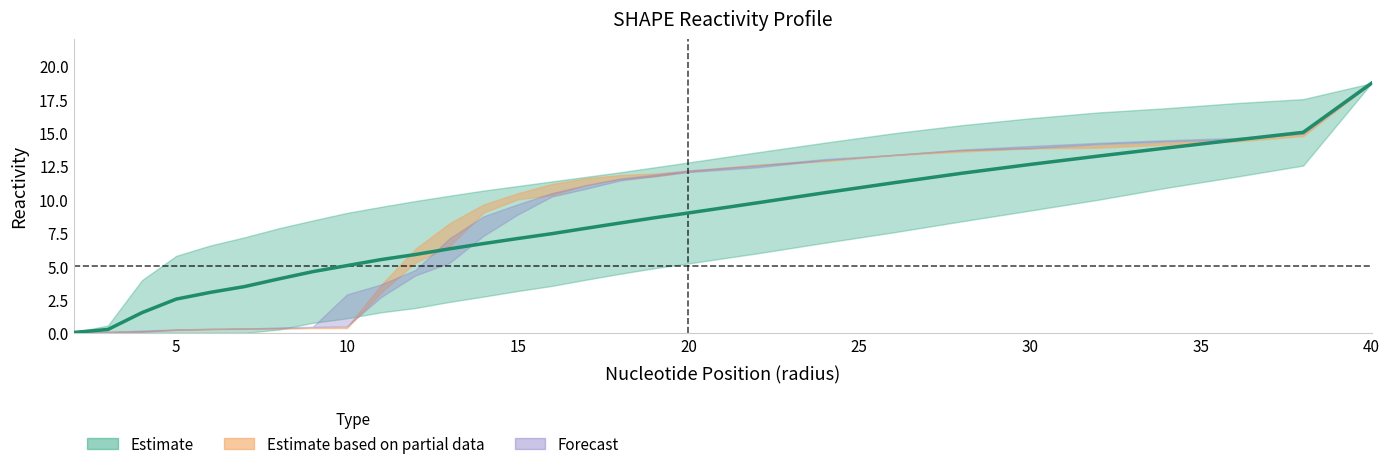

What is the label of the 14th point from the right?

15